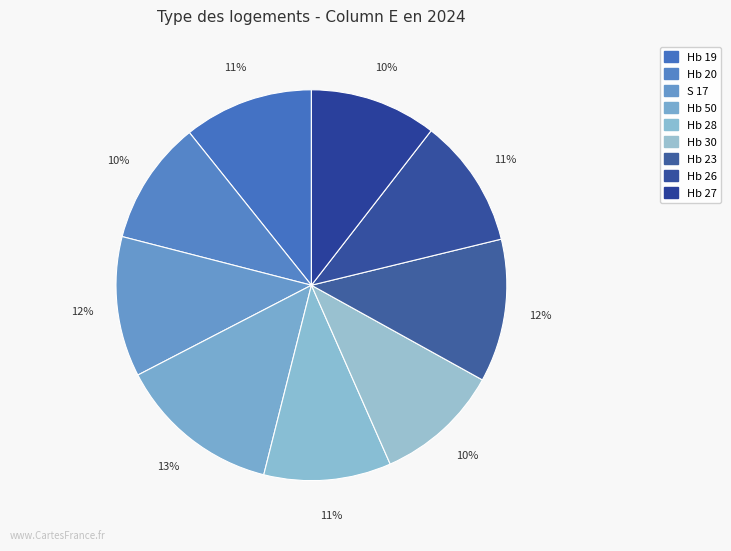

How many segments does this pie chart have?

9